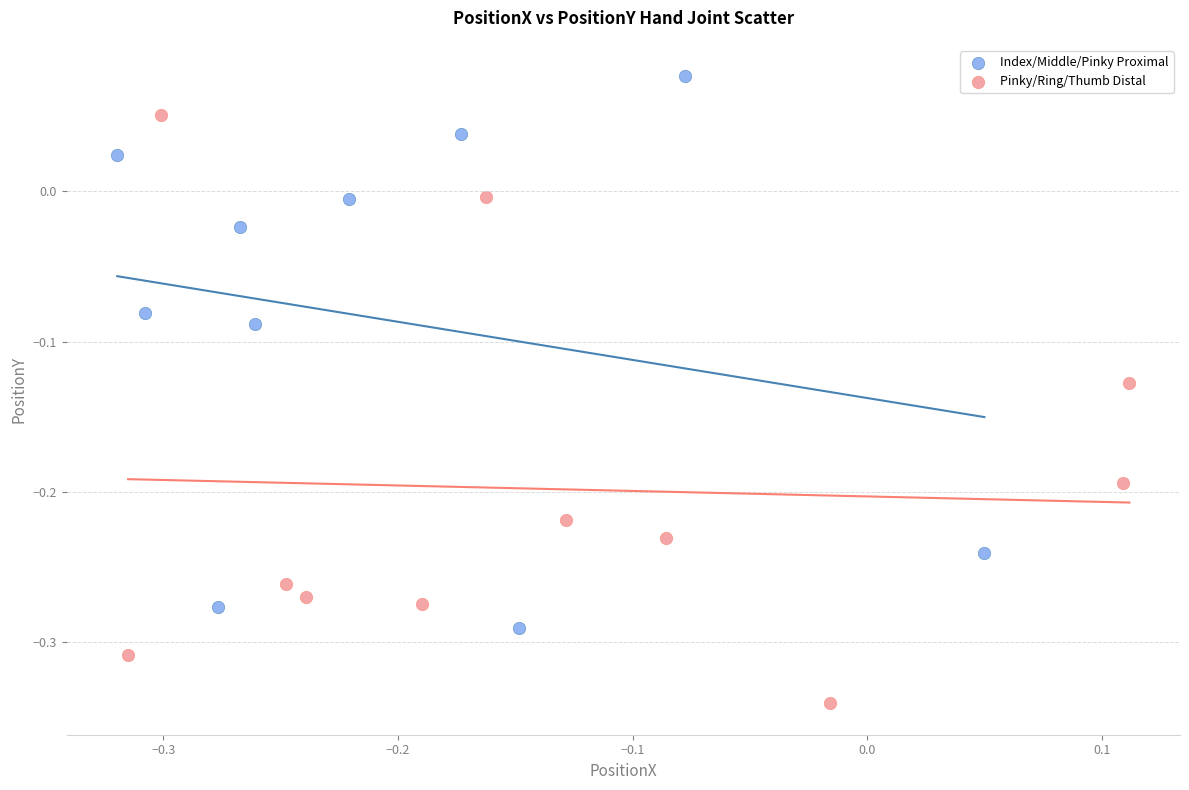

Which series contains the highest Y value?

Index/Middle/Pinky Proximal